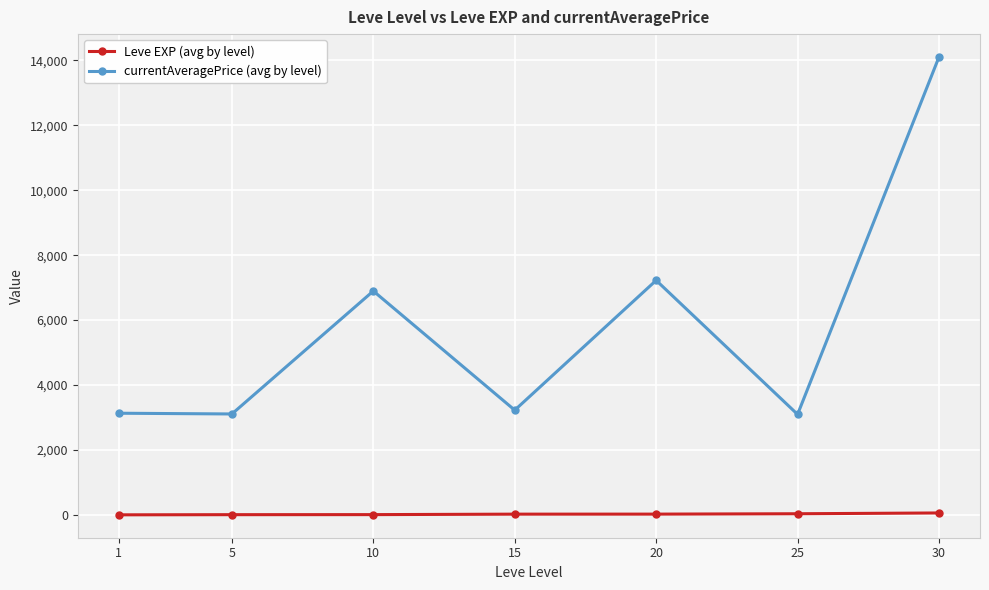

How many interior local peaks does the currentAveragePrice (avg by level) series have?

2